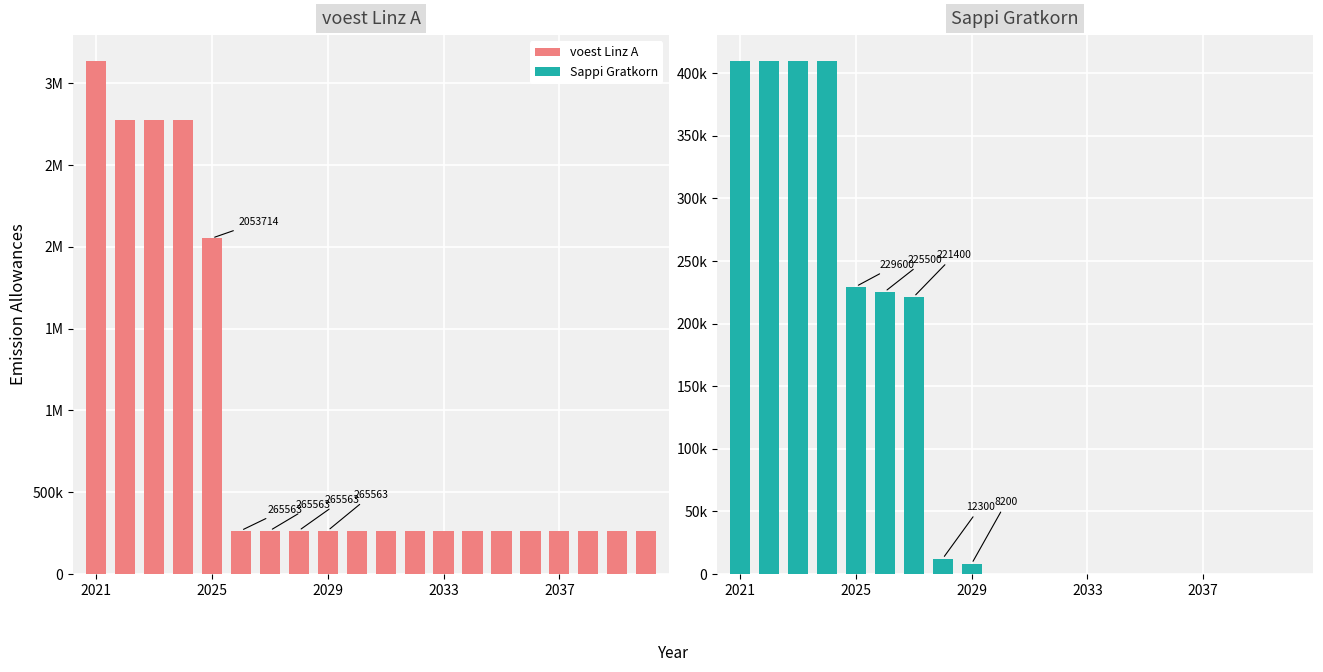

Reading left to right, what are all the values shown in this chart?

voest Linz A: 3138466.7	2776335.9	2776335.9	2776335.9	2053714.4	265562.6	265562.6	265562.6	265562.6	265562.6	265562.6	265562.6	265562.6	265562.6	265562.6	265562.6	265562.6	265562.6	265562.6	265562.6
Sappi Gratkorn: 410000.0	410000.0	410000.0	410000.0	229600.0	225500.0	221400.0	12300.0	8200.0	0.0	0.0	0.0	0.0	0.0	0.0	0.0	0.0	0.0	0.0	0.0